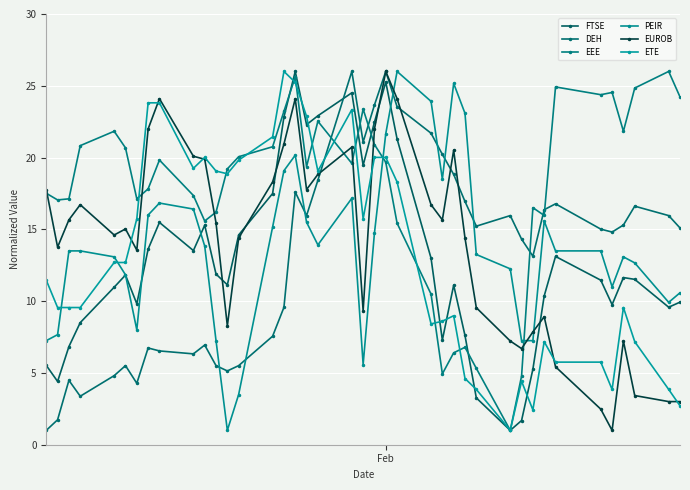

How many lines are shown in the chart?

6